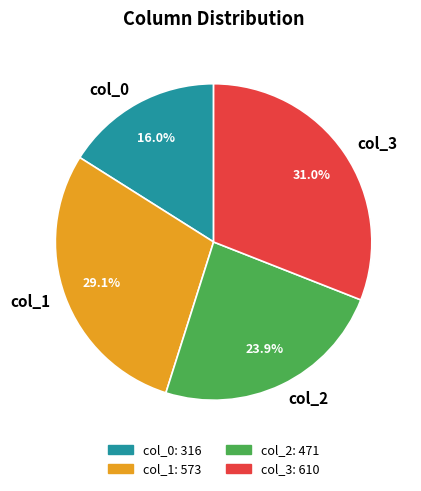

What is the total percentage of col_3 and col_0?

47.0%